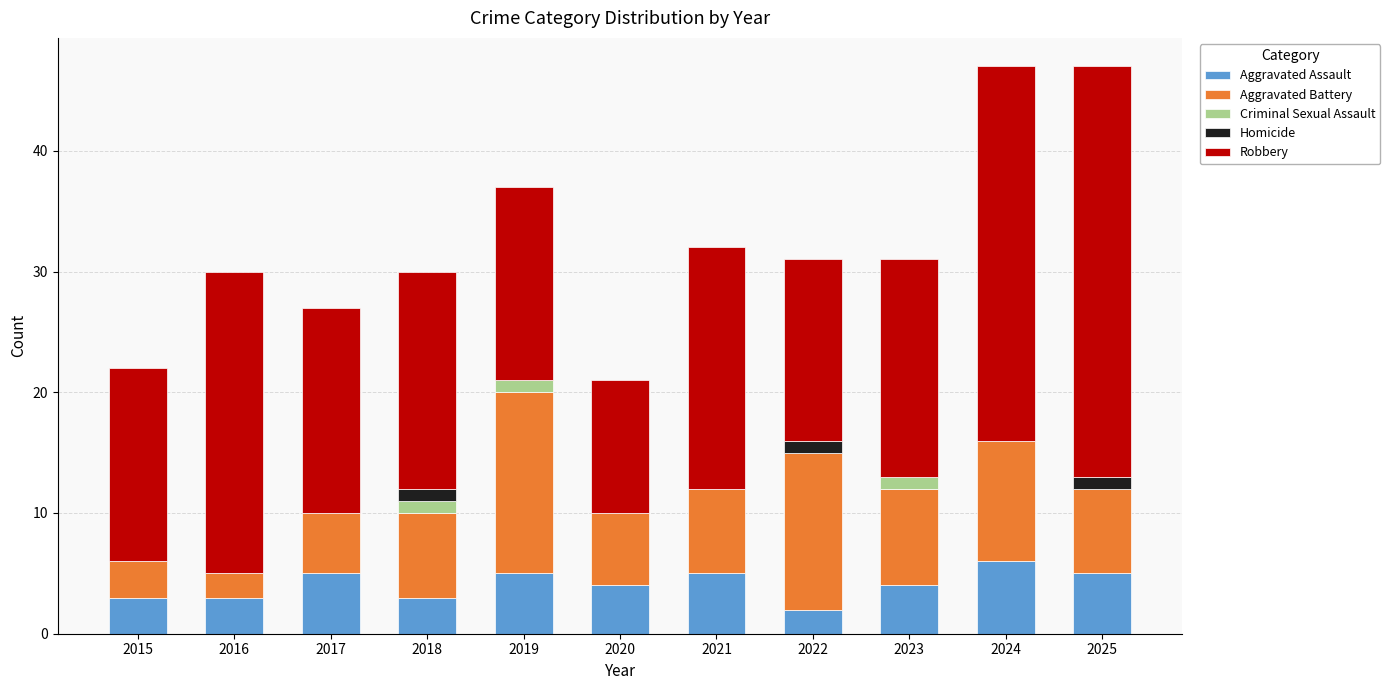

The Aggravated Assault series shows 3 at 2015. True or false?

True